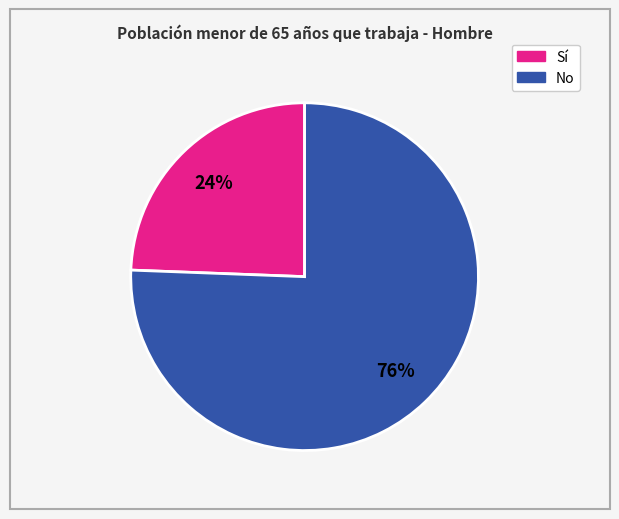

To the nearest percent, what is the average slice percentage?

50%